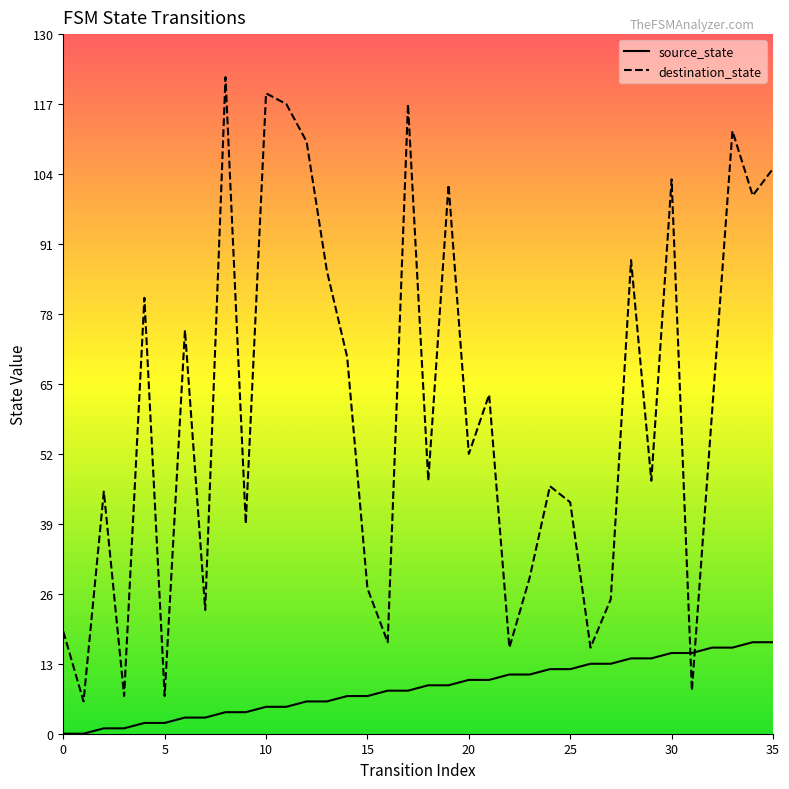

True or false: destination_state has a value of 50 at 12.

False